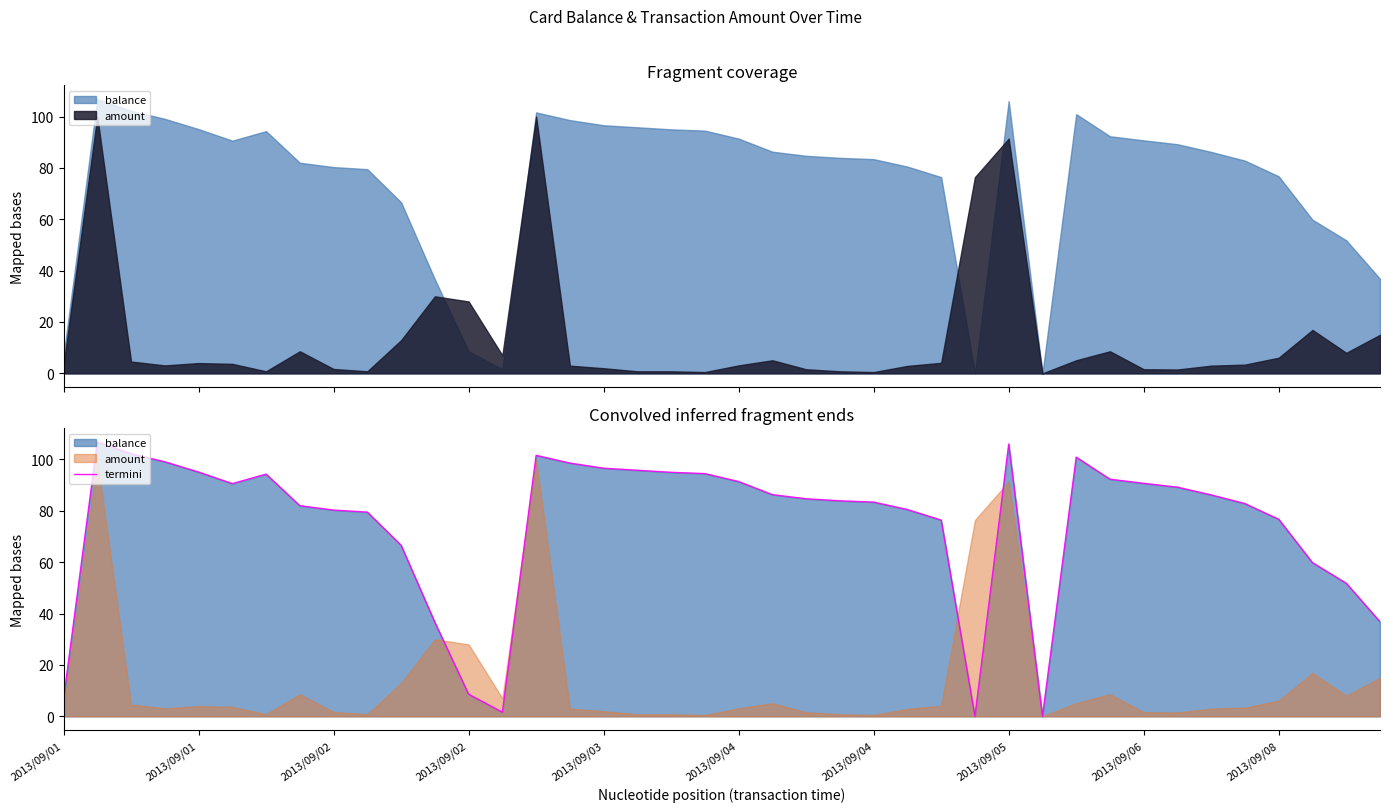

Where is the data nearest to the value 53?

38